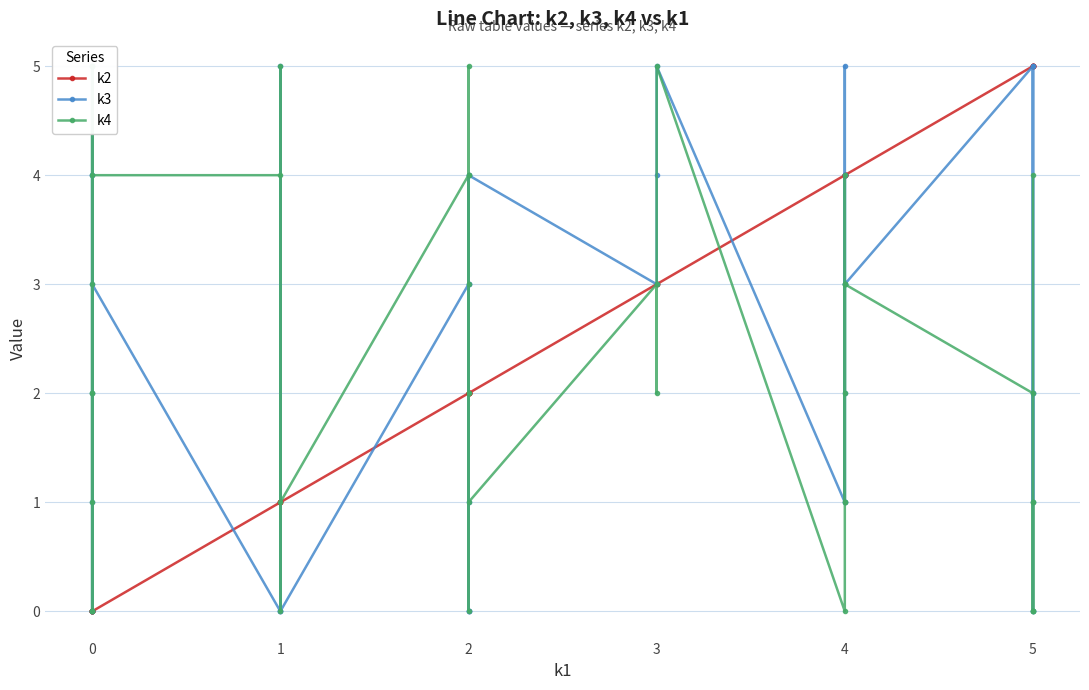

What is the sum of all k2 values?

96